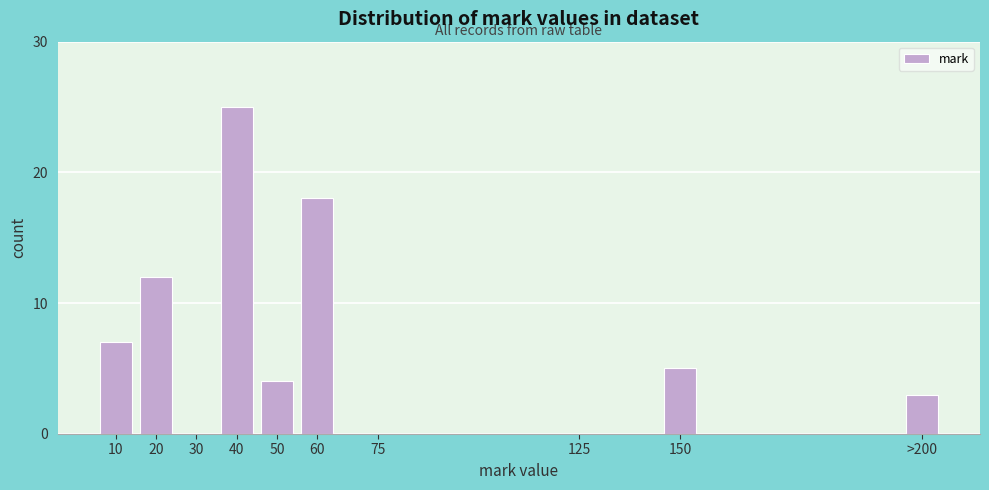

Reading left to right, list all the values displayed in this chart.

10=7	20=12	30=0	40=25	50=4	60=18	75=0	125=0	150=5	>200=3